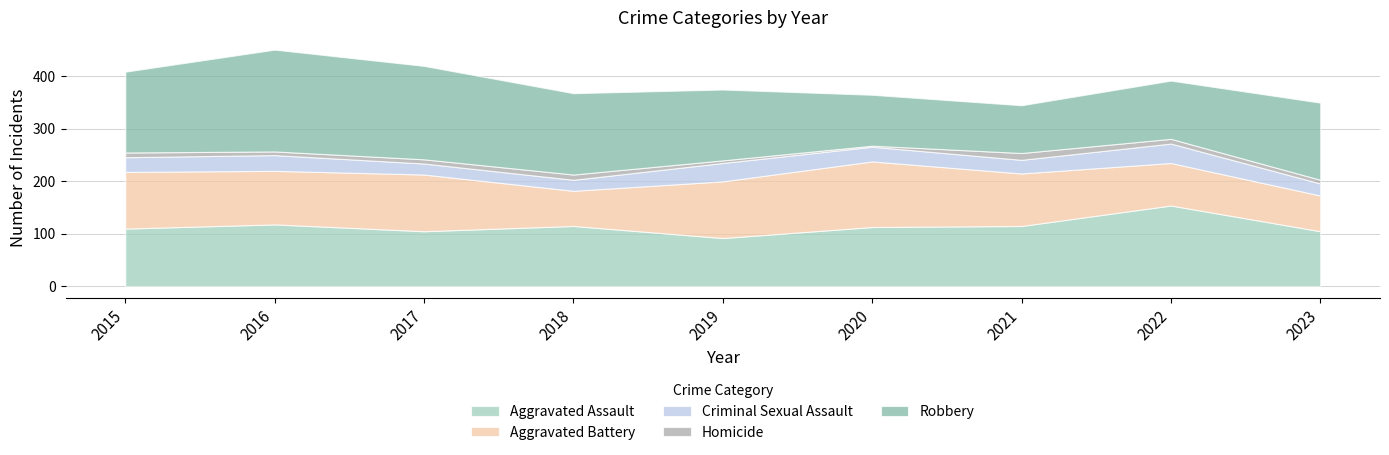

Reading left to right, transcribe all the data shown in this chart.

Aggravated Assault: 110	118	105	115	92	113	115	154	105
Aggravated Battery: 108	102	108	67	108	125	100	81	68
Criminal Sexual Assault: 28	30	21	21	35	28	26	37	23
Homicide: 9	7	8	10	5	2	13	9	7
Robbery: 154	194	178	155	135	97	91	111	147